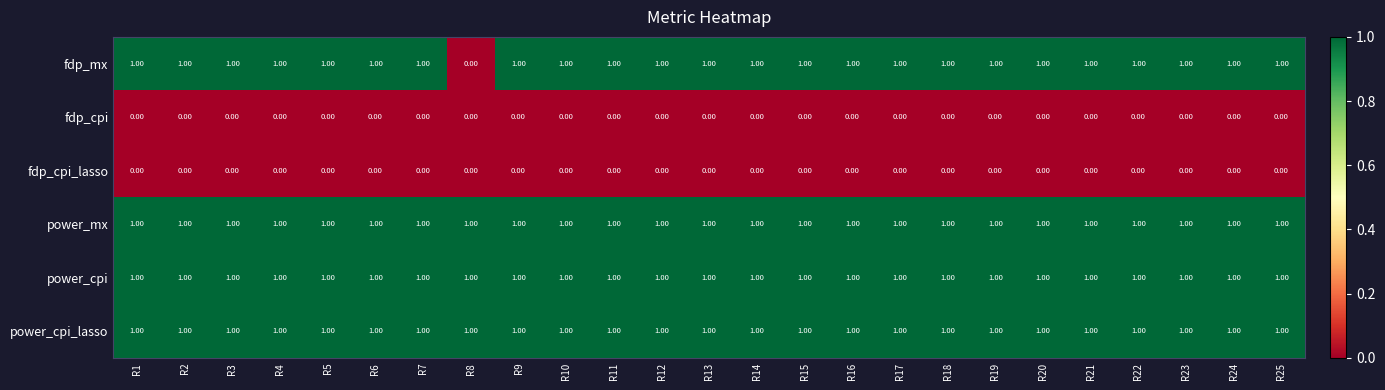

Which series has the largest range (max minus min)?

fdp_mx